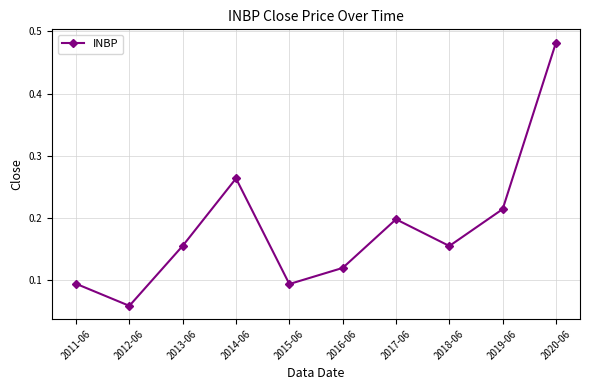

What is the label of the 10th point from the left?

2020-06